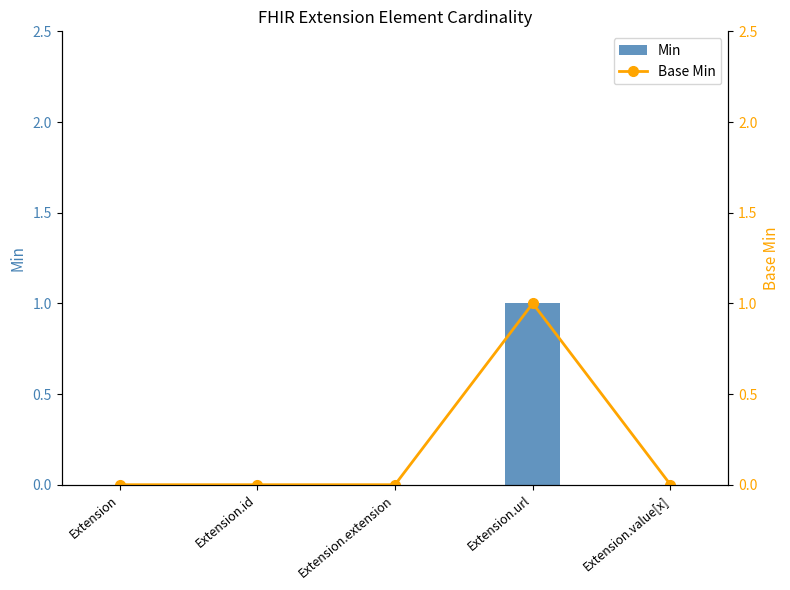

At which label is Base Min closest to 0?

Extension